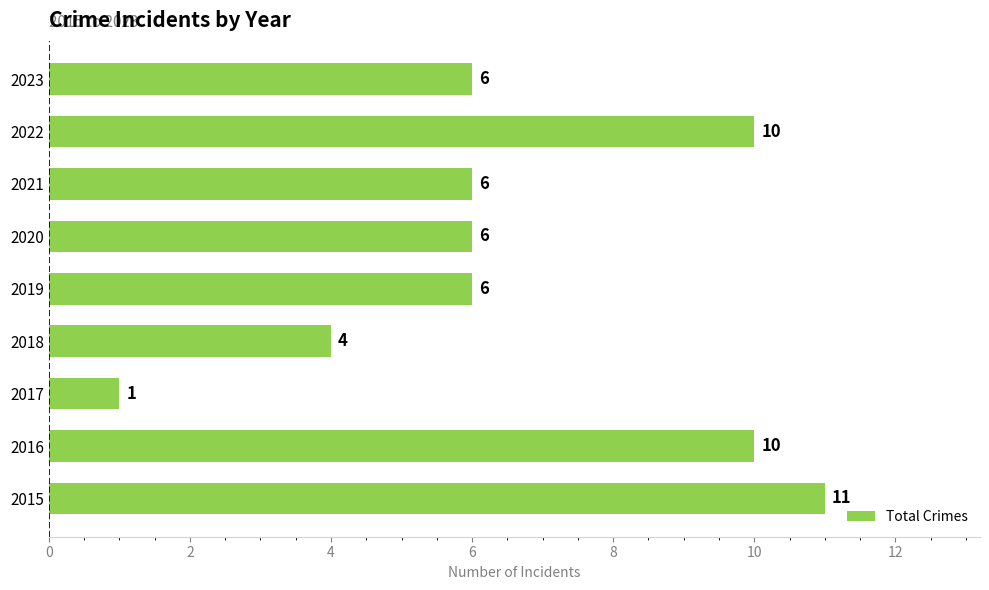

Reading bottom to top, what are all the values shown in this chart?

11	10	1	4	6	6	6	10	6